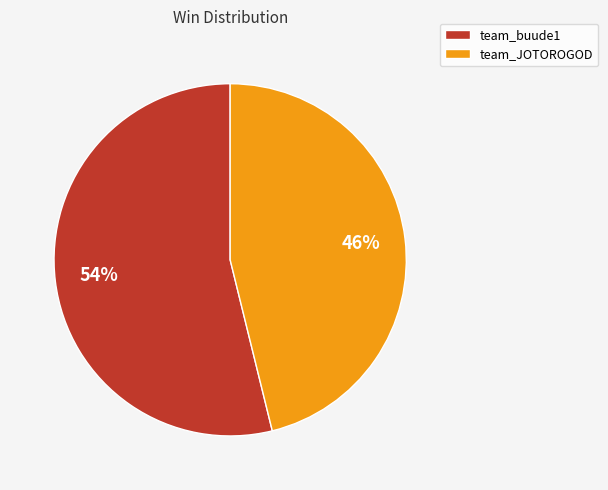

Which has a higher value, team_buude1 or team_JOTOROGOD?

team_buude1